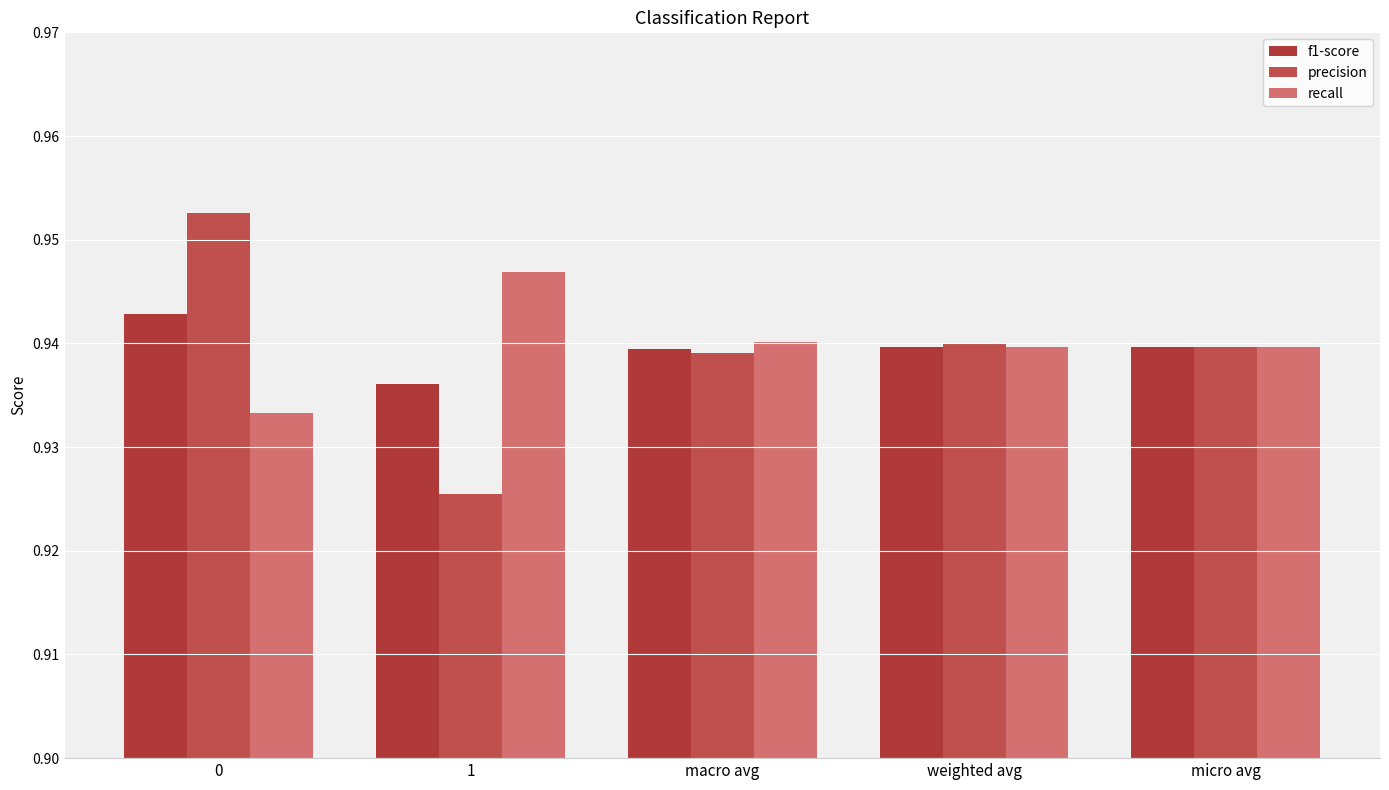

Reading right to left, transcribe all the data shown in this chart.

f1-score: 0.9	0.9	0.9	0.9	0.9
precision: 0.9	0.9	0.9	0.9	1.0
recall: 0.9	0.9	0.9	0.9	0.9